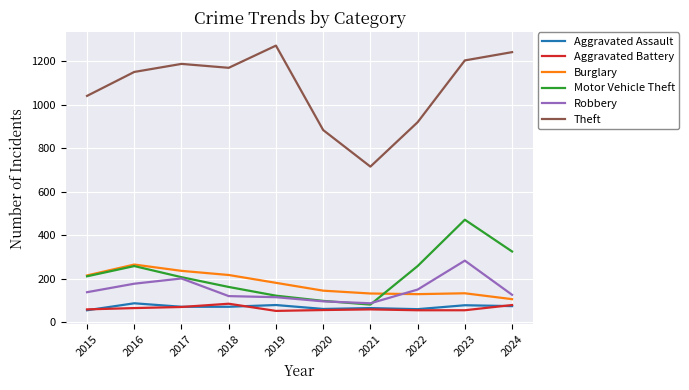

The value of Robbery at 2024 is 127. True or false?

True